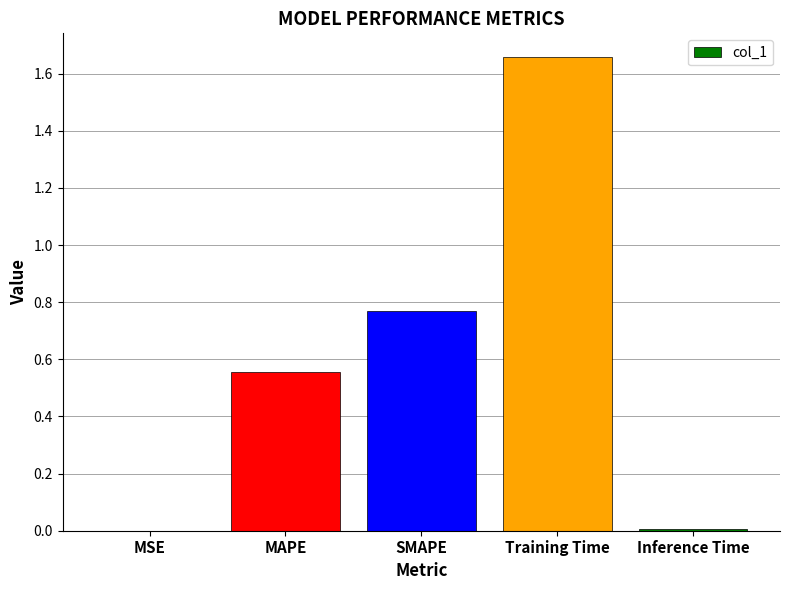

What is the sum of all values?

3.0